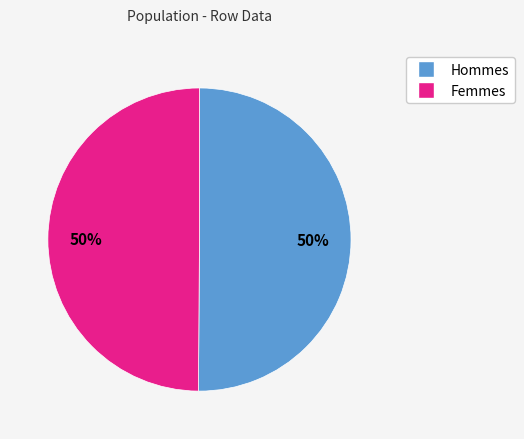

To the nearest percent, what is the average slice percentage?

50%